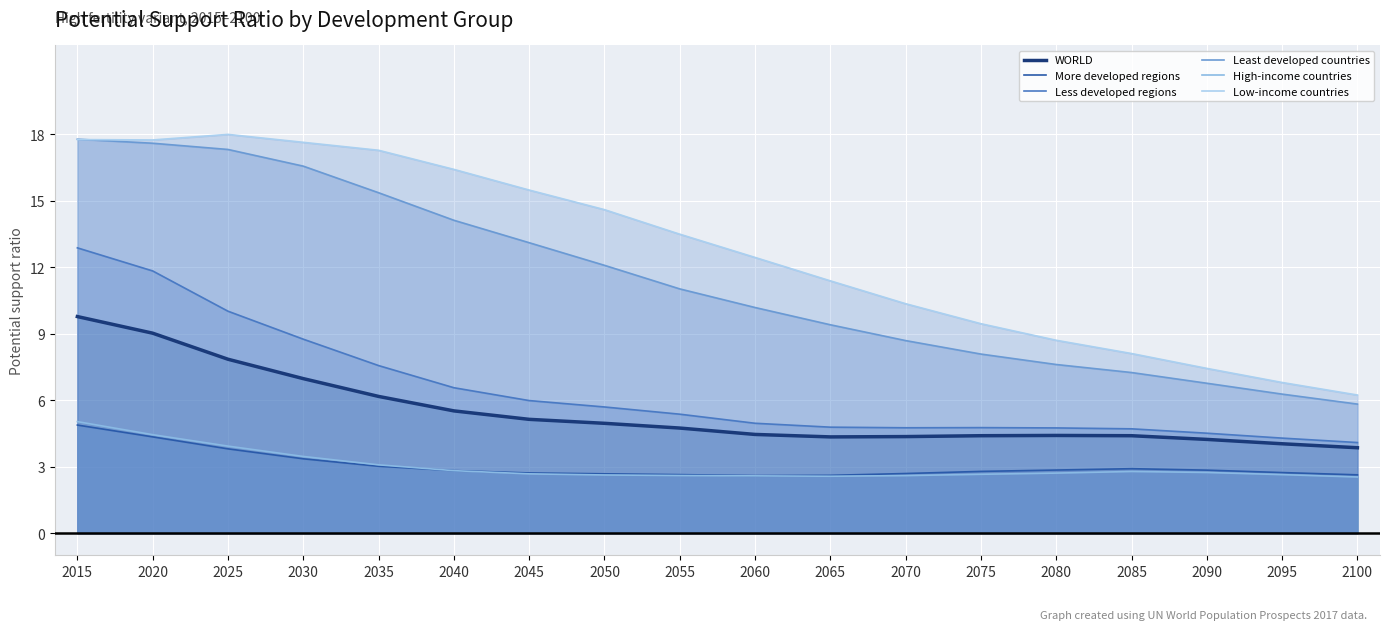

Rank the series at 2080 from highest to lowest value.

Low-income countries, Least developed countries, Less developed regions, WORLD, More developed regions, High-income countries